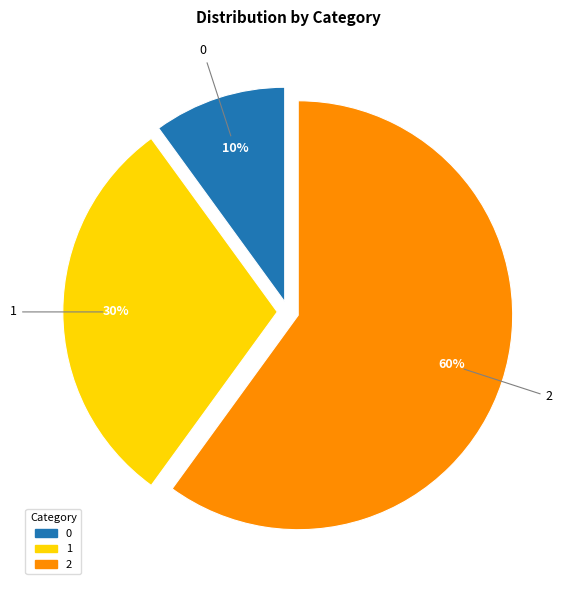

Do 1 and 0 together represent more than half of the pie?

No